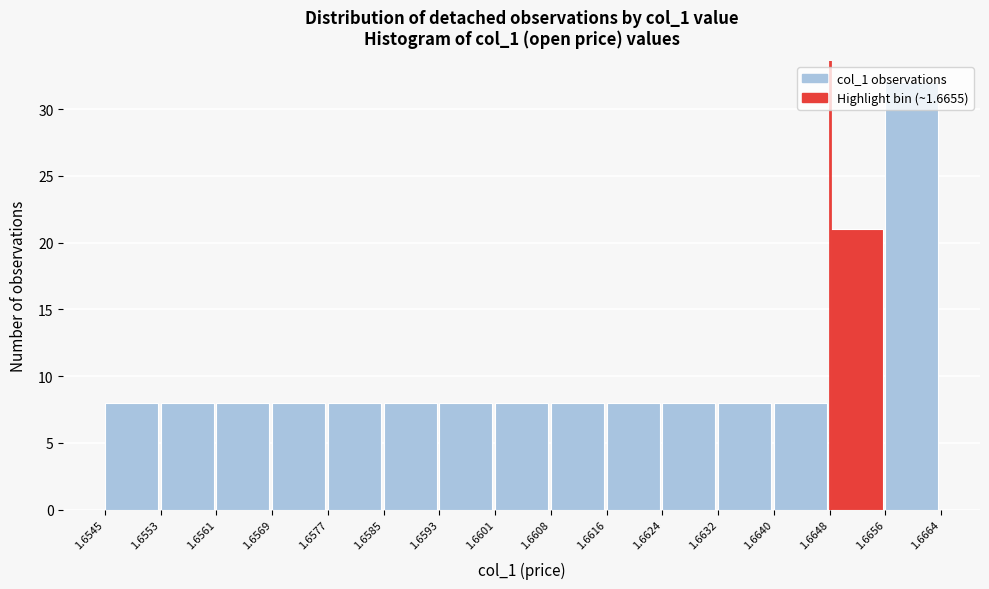

Reading left to right, list every bar in this chart as the range it spans on the x-axis followed by its height. The values are not printed on the chart, so give them approximately, as read against the axis.

1.6545 to 1.6553: 8
1.6553 to 1.6561: 8
1.6561 to 1.6569: 8
1.6569 to 1.6577: 8
1.6577 to 1.6585: 8
1.6585 to 1.6593: 8
1.6593 to 1.6601: 8
1.6601 to 1.6608: 8
1.6608 to 1.6616: 8
1.6616 to 1.6624: 8
1.6624 to 1.6632: 8
1.6632 to 1.6640: 8
1.6640 to 1.6648: 8
1.6648 to 1.6656: 21
1.6656 to 1.6664: 32